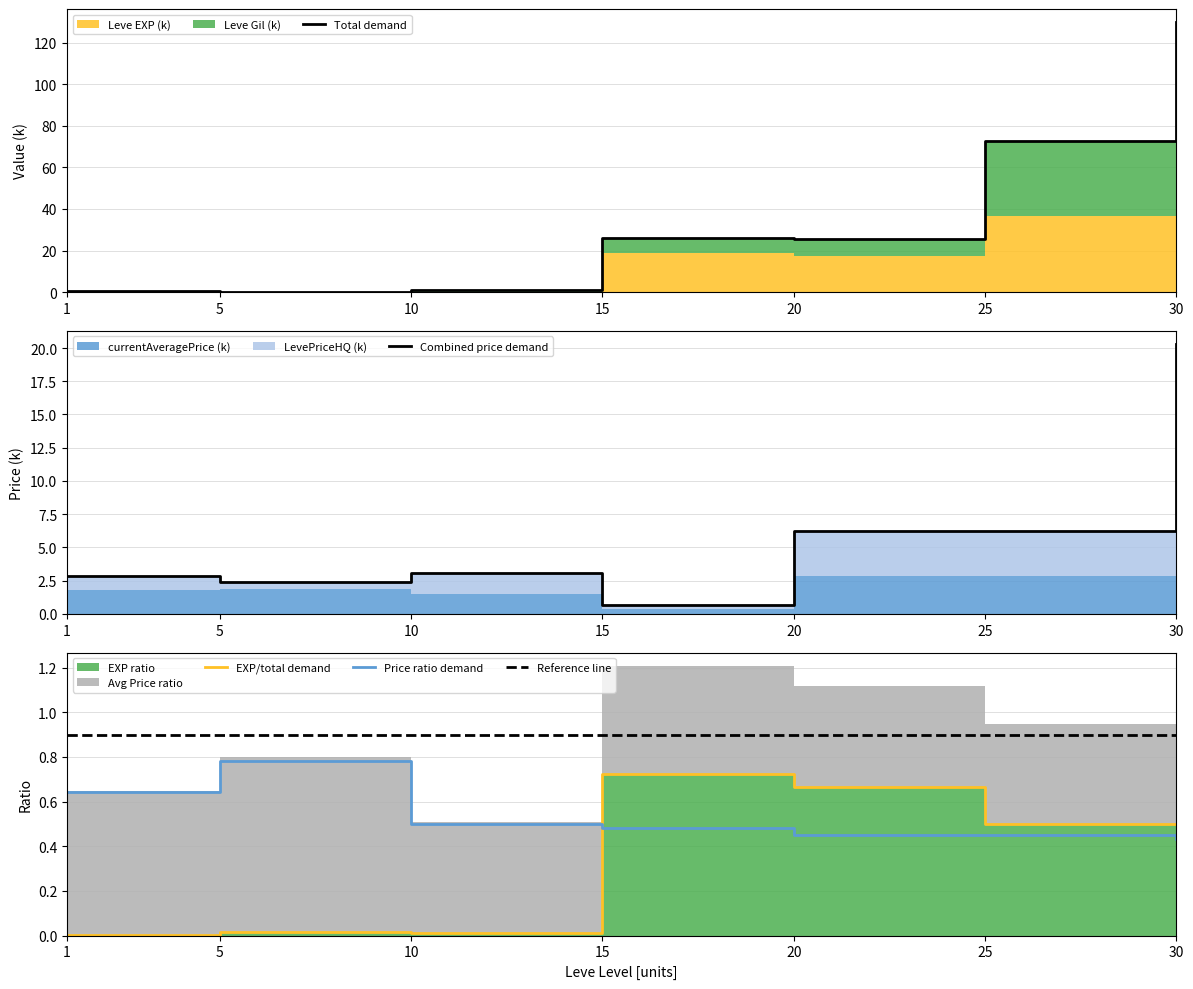

True or false: Reference line and Total demand cross at least once.

True